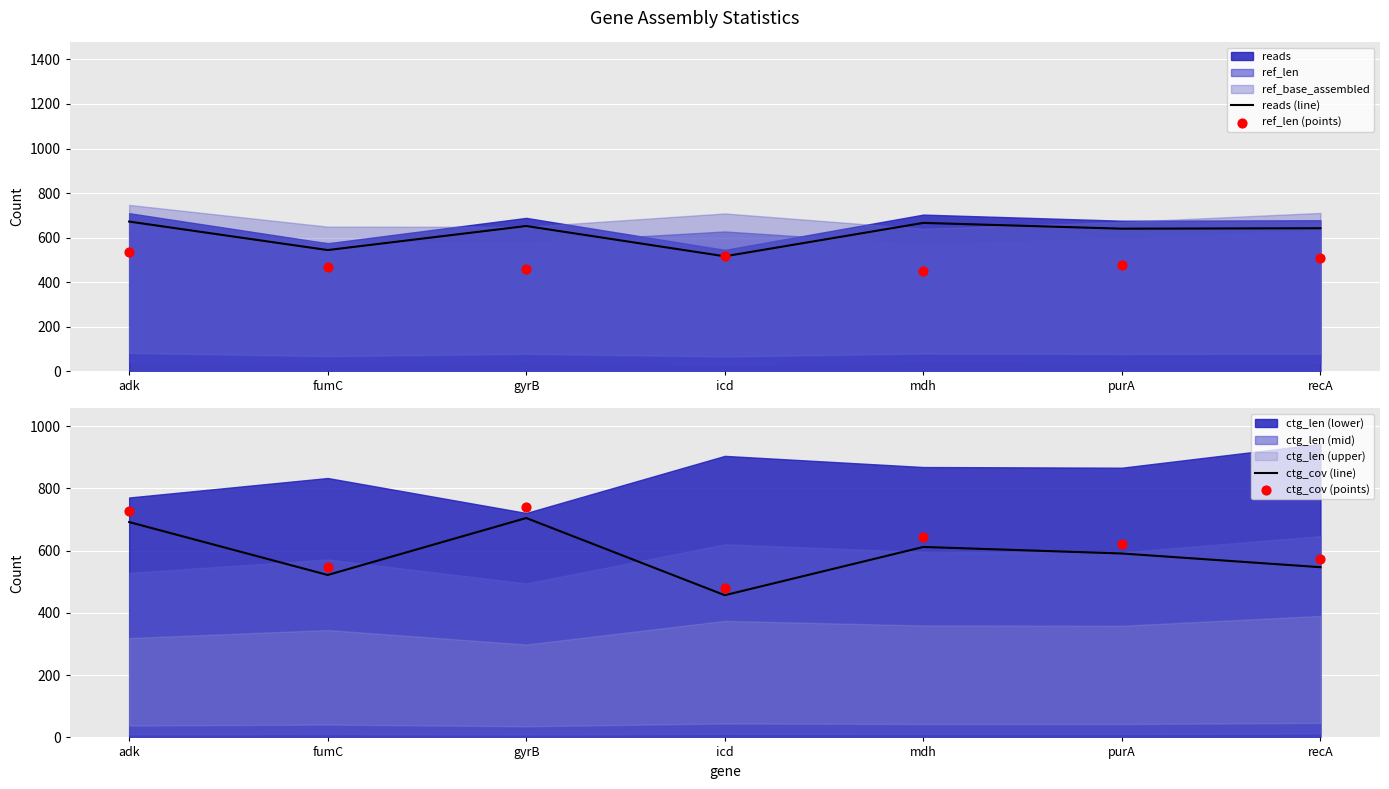

The value of reads (line) at mdh is 666. True or false?

True